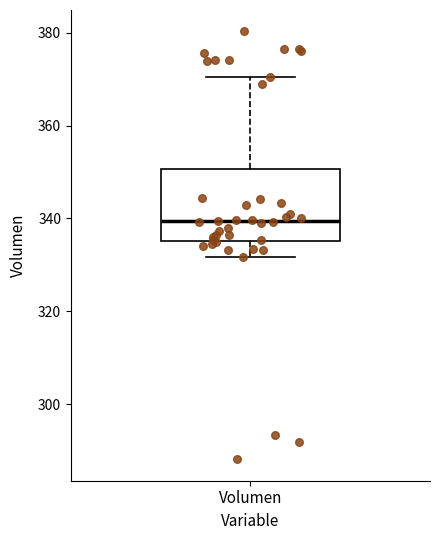

Read this box plot against the y-axis: the position of the median line, the range covered by the box, and the ends of both whiskers. The values are not printed on the chart, so give them approximately, as read against the axis.

median 340, box 336 to 350, whiskers 332 to 370